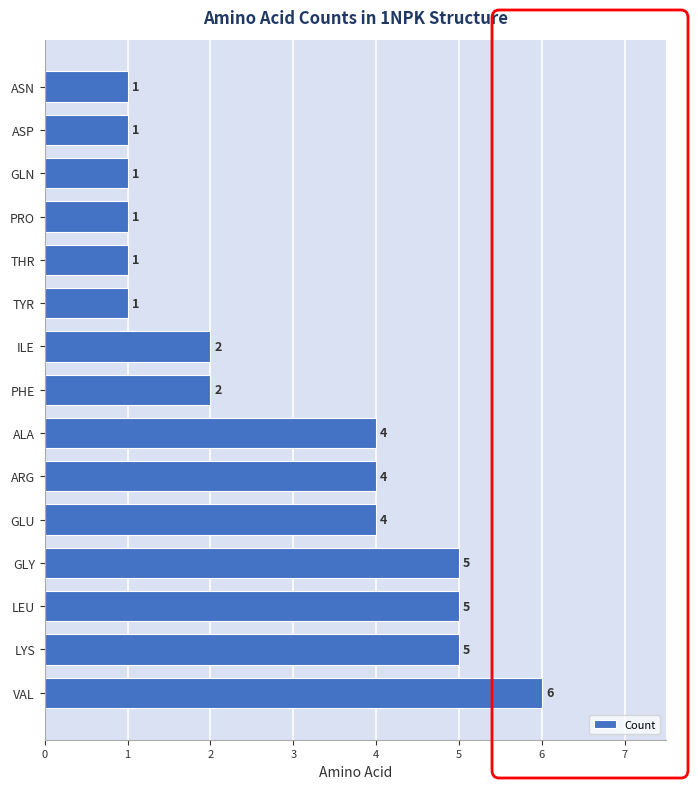

The chart shows a value of 2 at ASP. True or false?

False